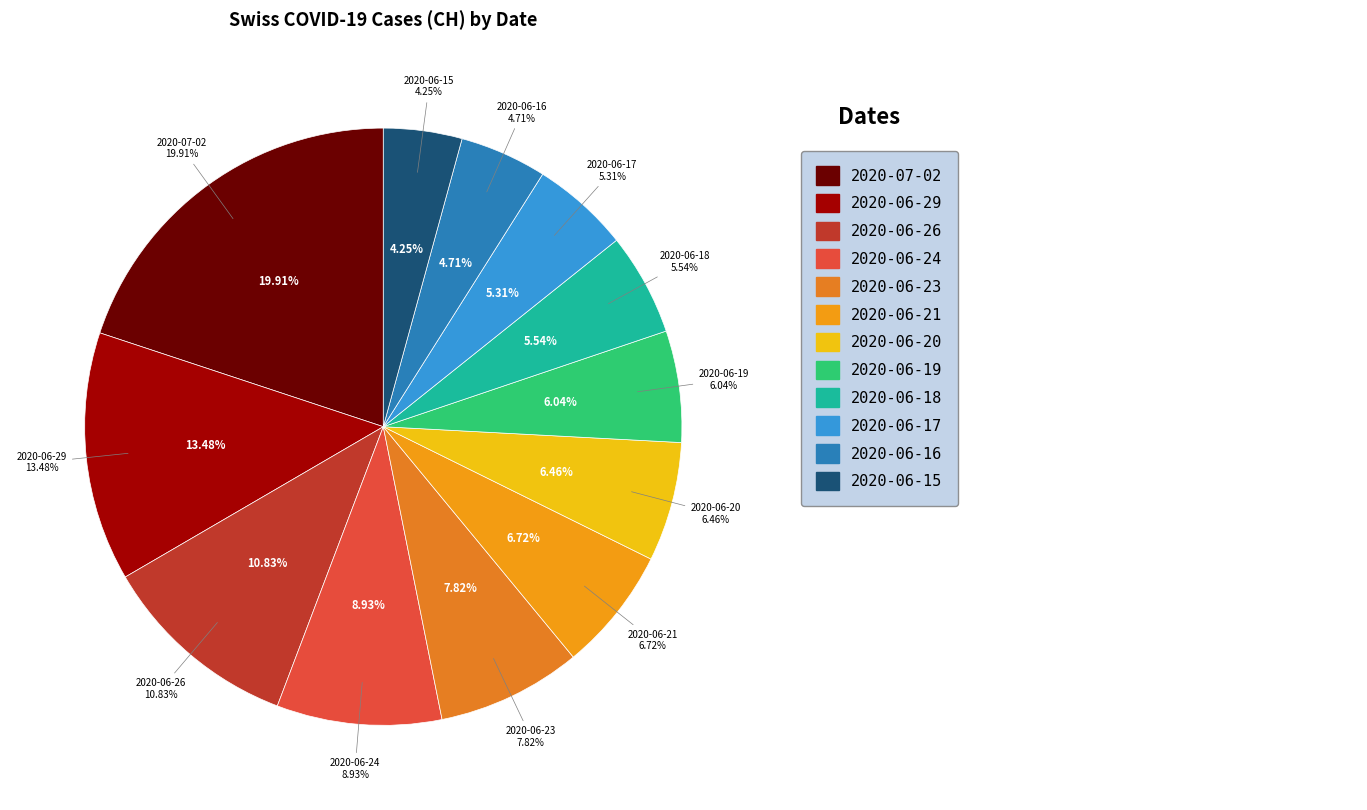

Which slice is the largest?

2020-07-02